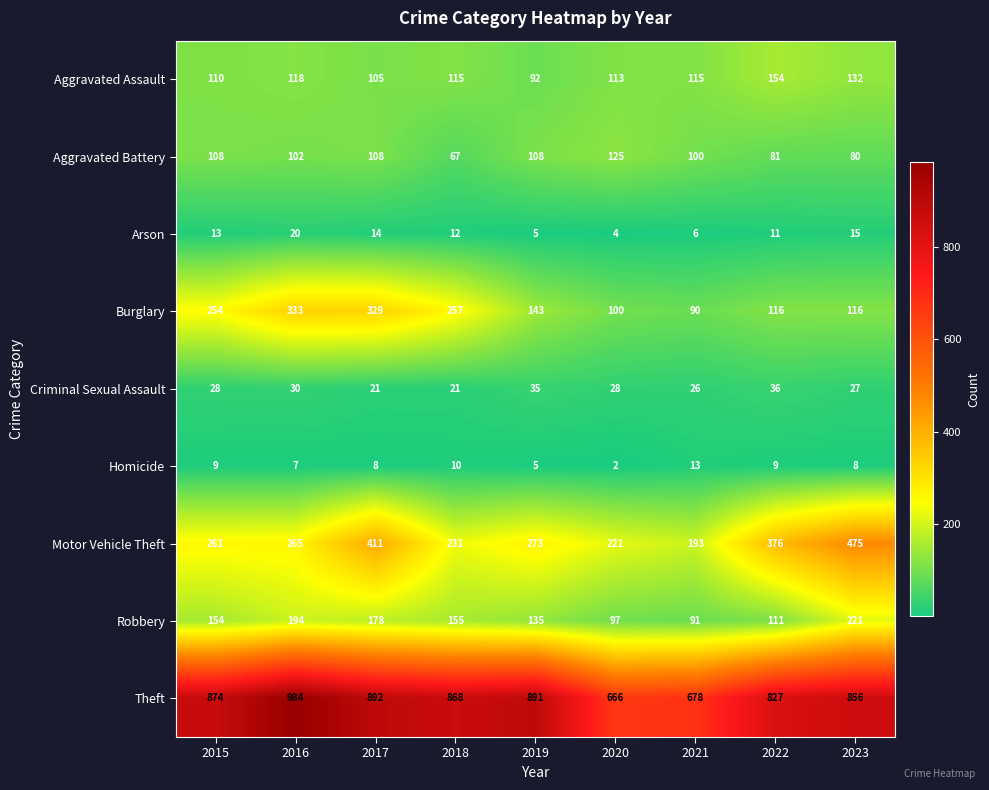

True or false: Theft has a value of 1441 at 2018.

False